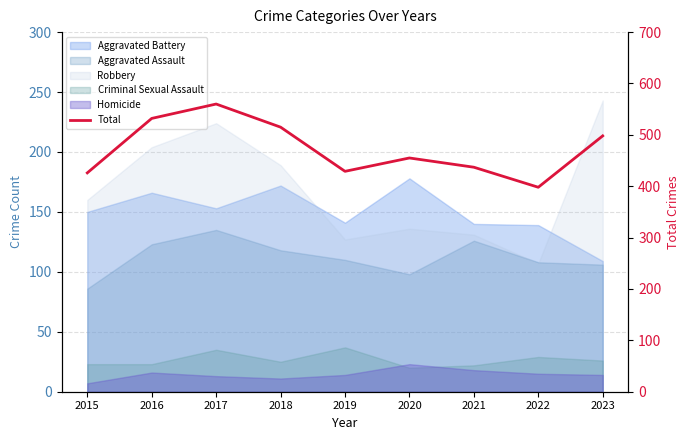

Is it true that the value at 2021 is 593?

False